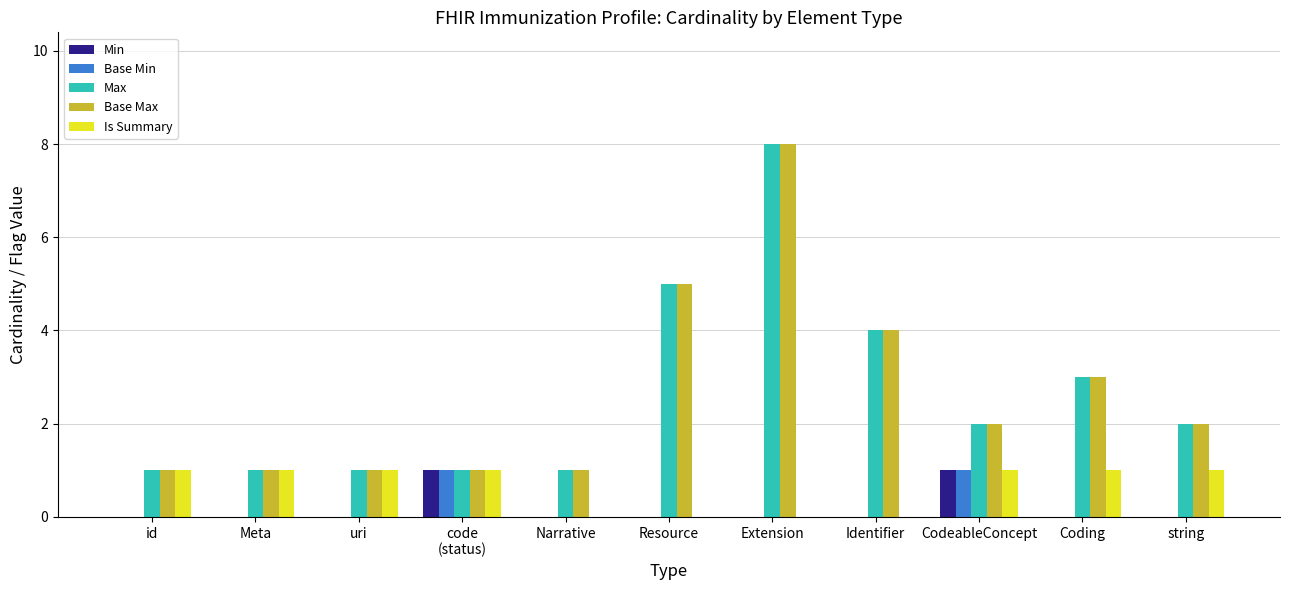

How many groups of bars are there?

11